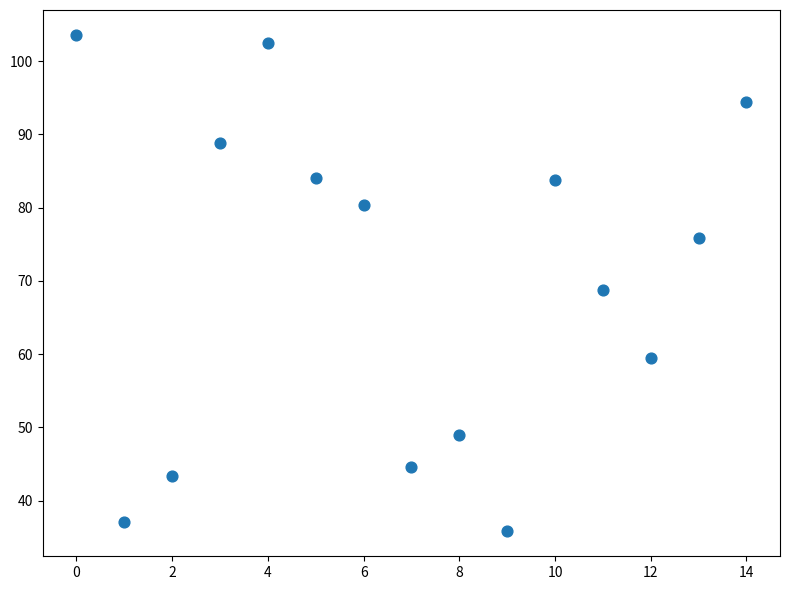

What is the range of Y values (max minus min)?

67.8